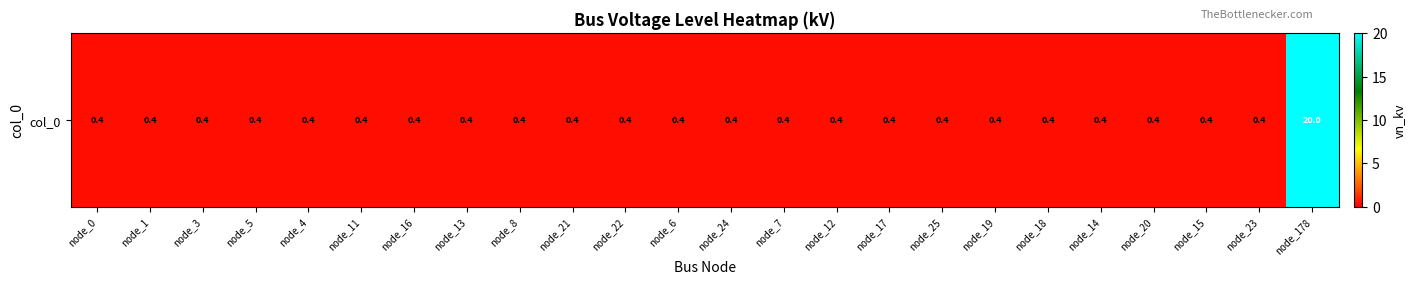

True or false: the data shows 0.4 at node_14.

True